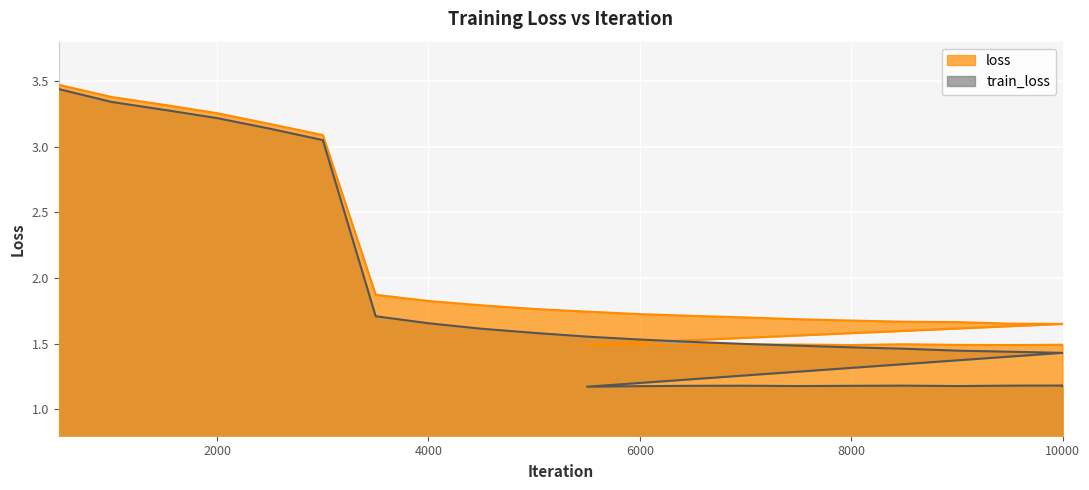

True or false: train_loss and loss intersect in this chart.

False